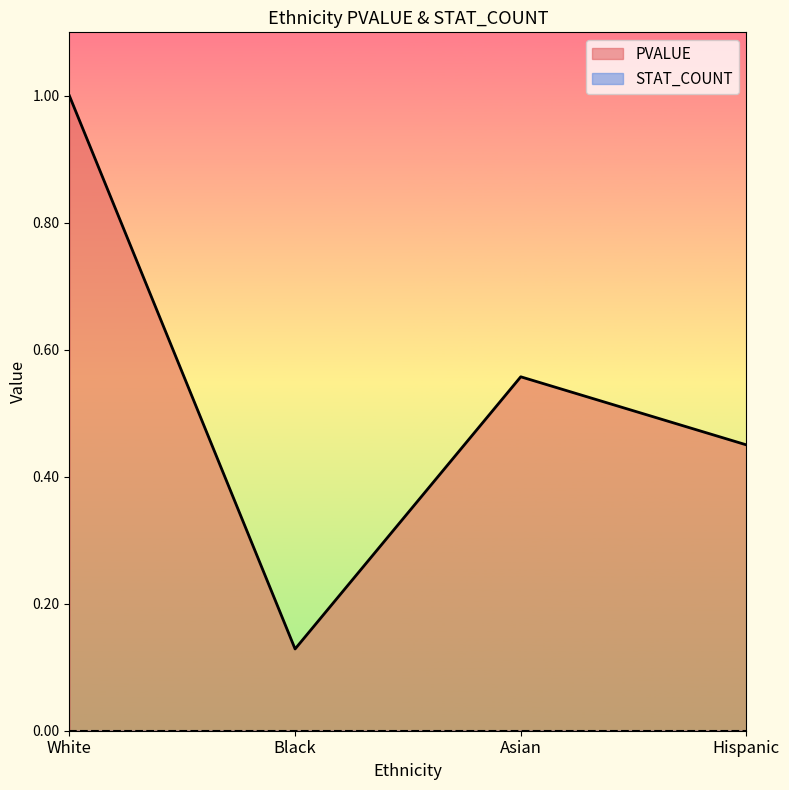

True or false: the data shows 1.0 at Asian.

False